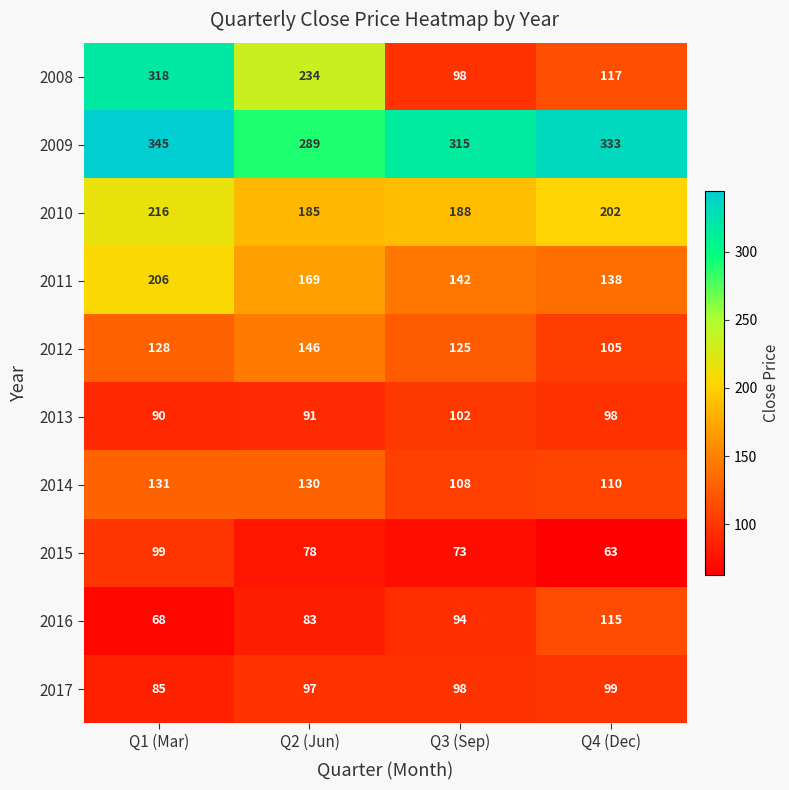

Which category has the highest value across all series?

Q1 (Mar)